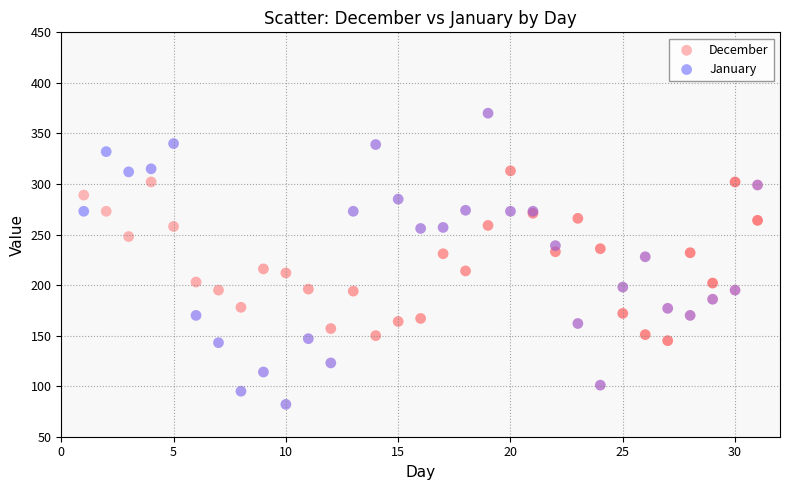

What is the X range (max minus min) for the scatter plot?

30